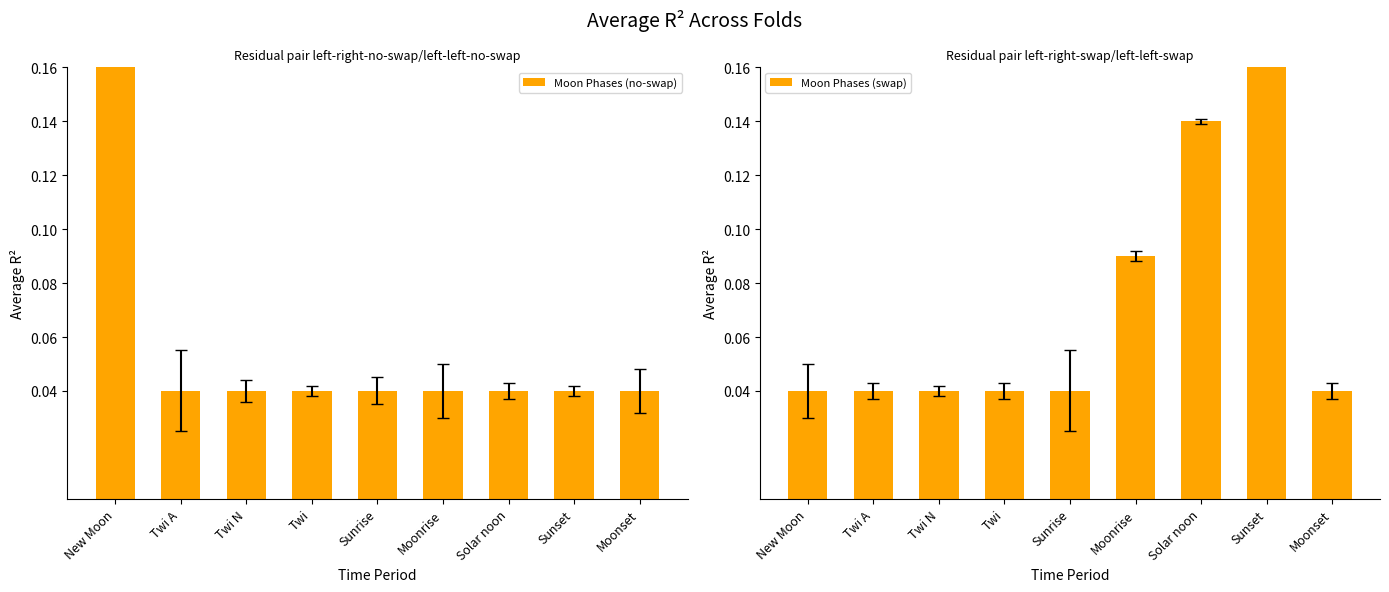

How many categories are shown in the chart?

9